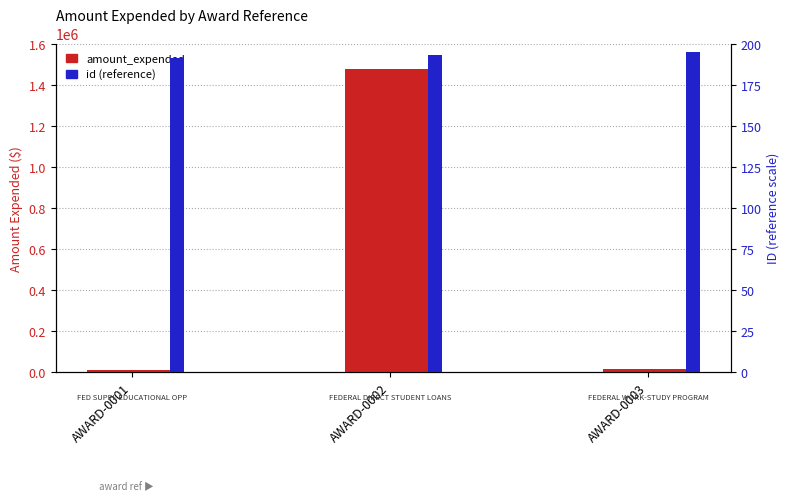

Which series has the largest range (max minus min)?

amount_expended